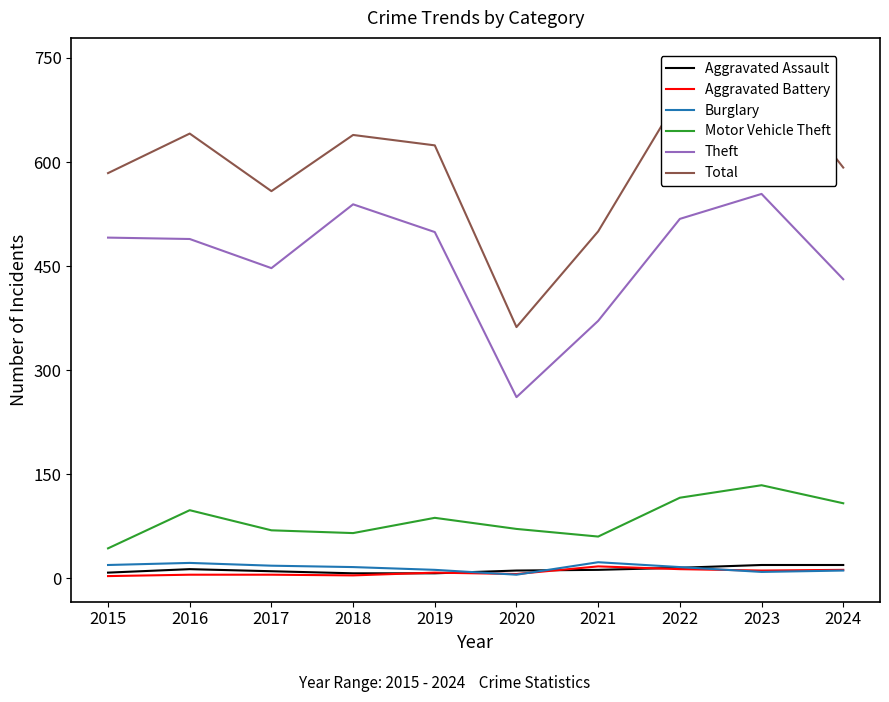

True or false: Burglary has a value of 5 at 2020.

True